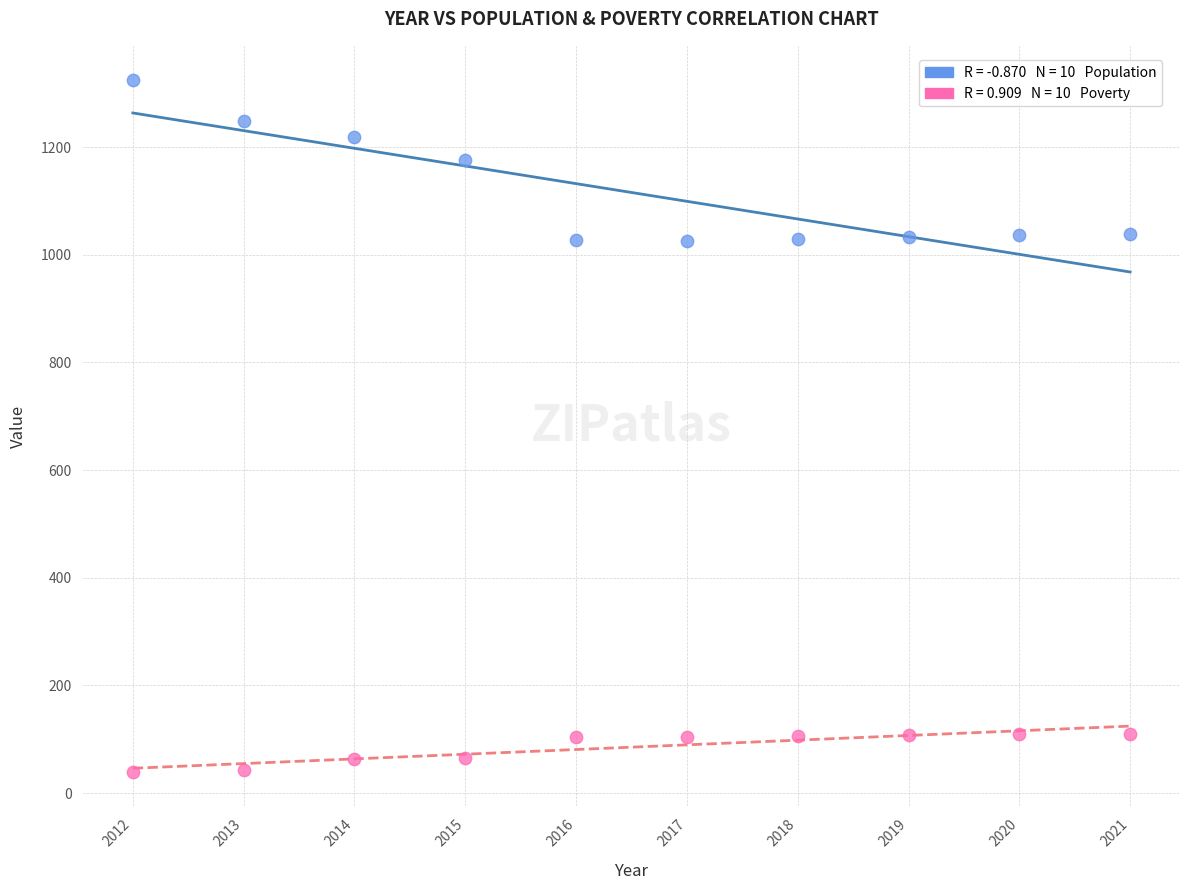

Across all data points, what is the range of X values (max minus min)?

9